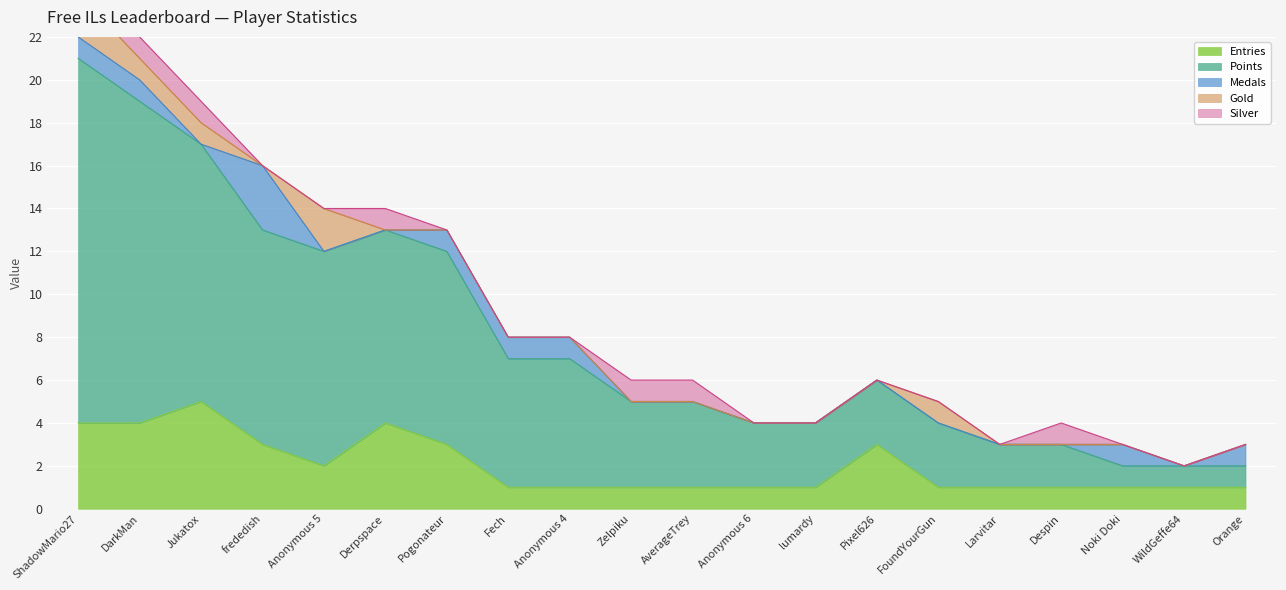

What is the difference between the maximum and second lowest values in the Medals series?

3